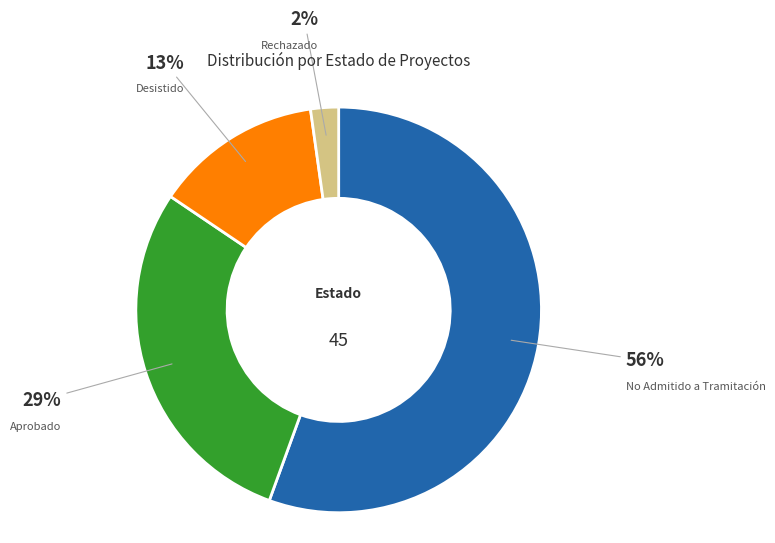

To the nearest percent, what is the difference between the Desistido and Aprobado slice percentages?

16%